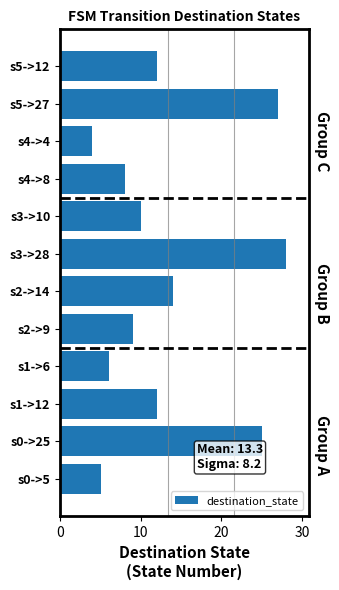

The chart shows a value of 14 at s2->14. True or false?

True